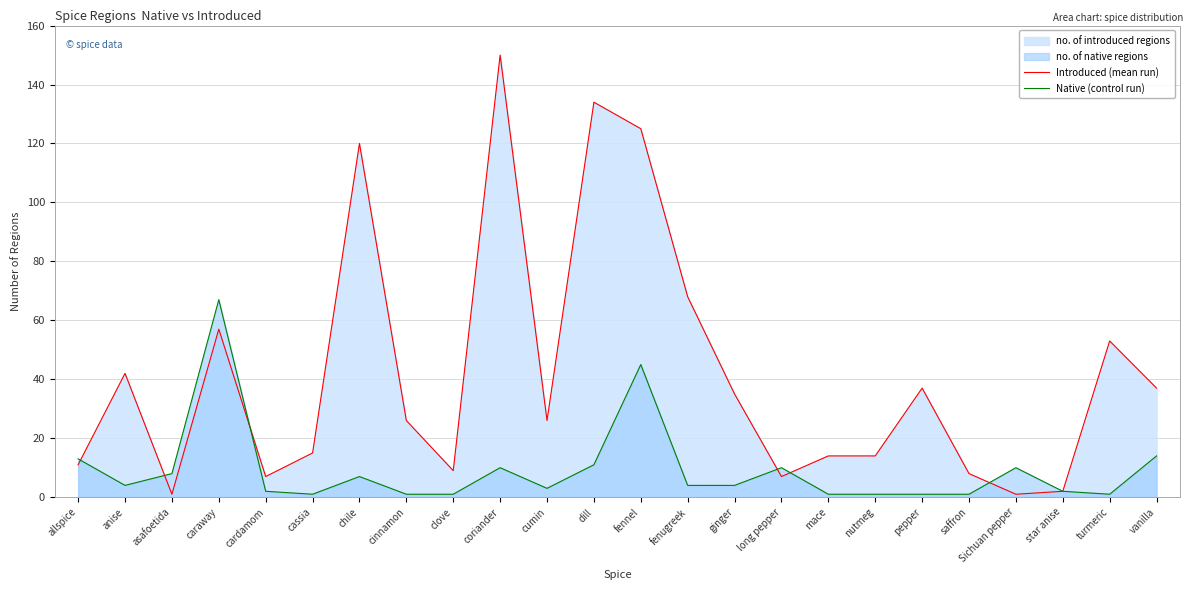

How many lines are shown in the chart?

2